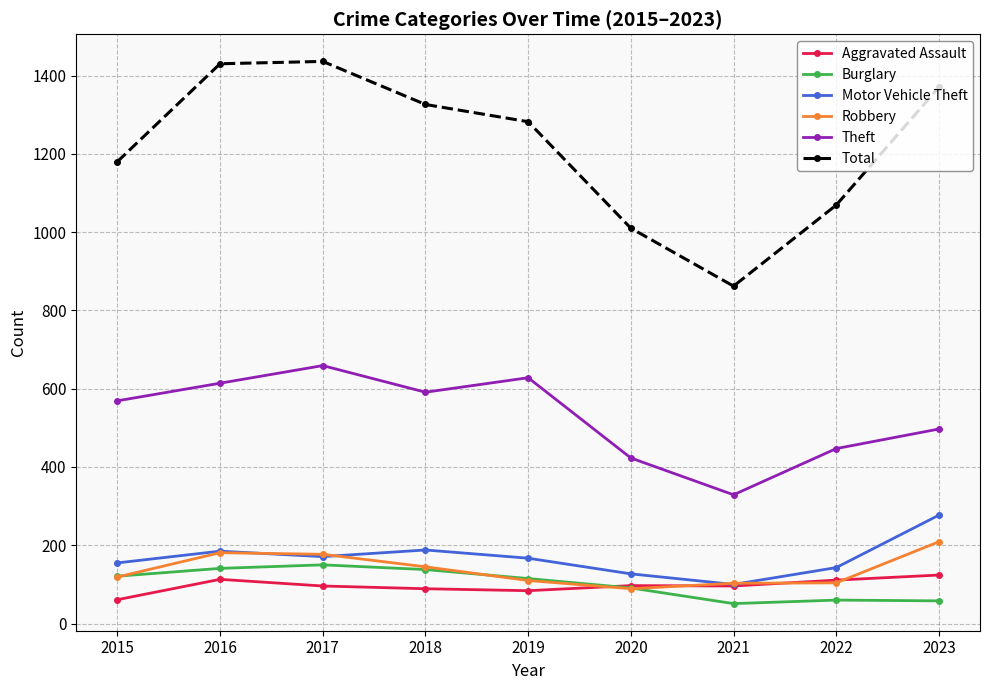

What value does the Motor Vehicle Theft series have at 2020, to the nearest 50?

150